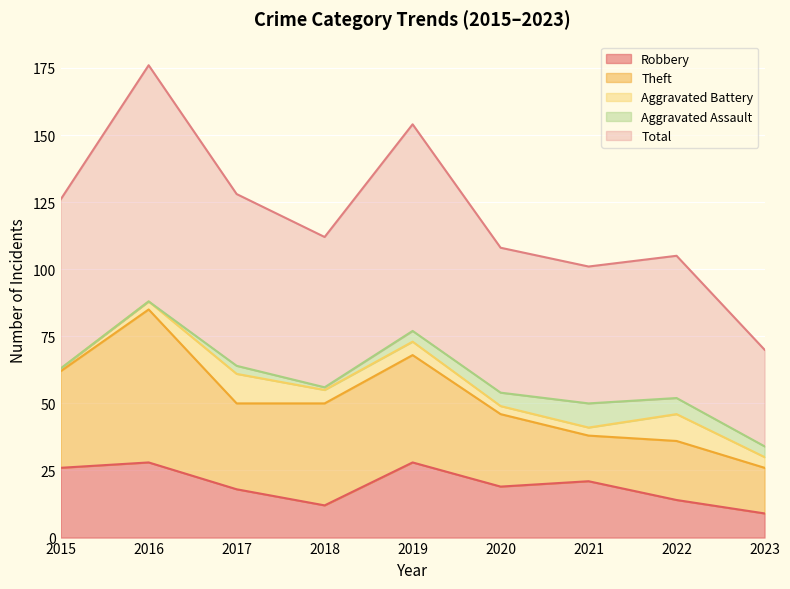

What is the average value of the Total series?

60